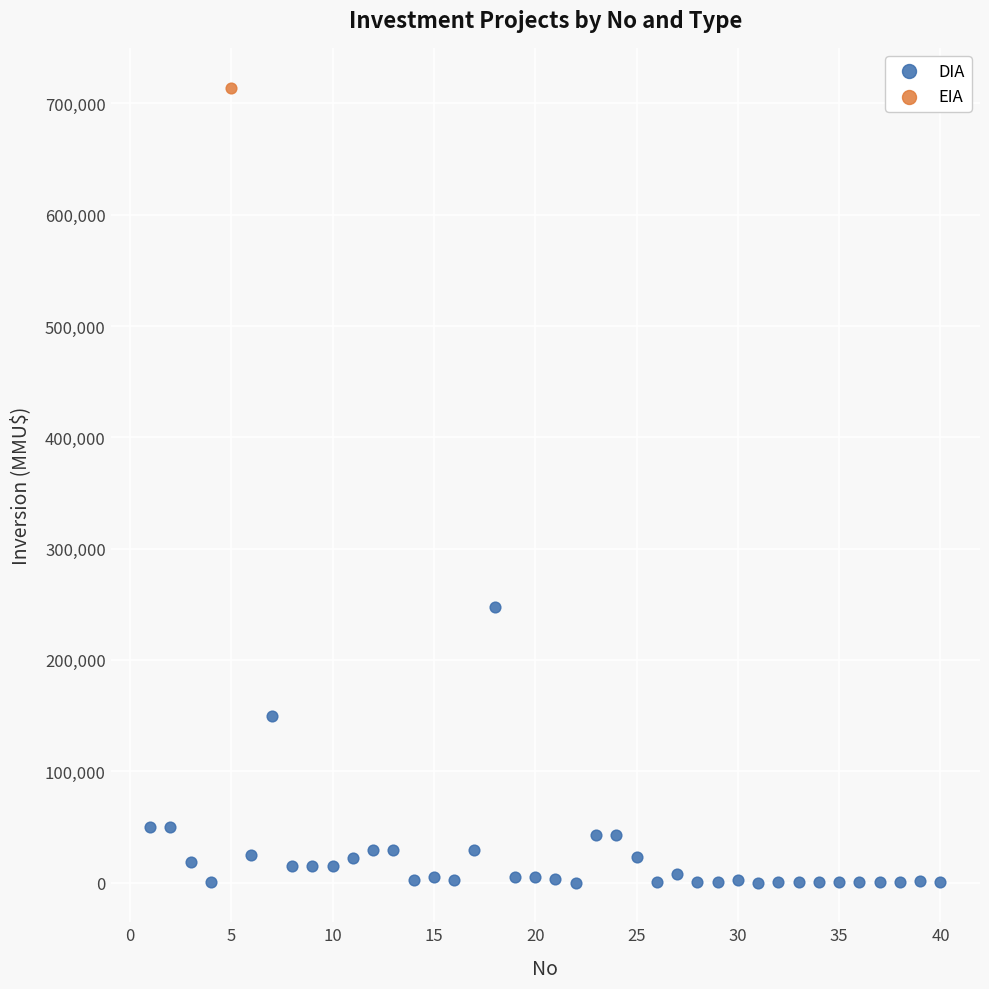

What are all the series names shown in the legend?

DIA, EIA